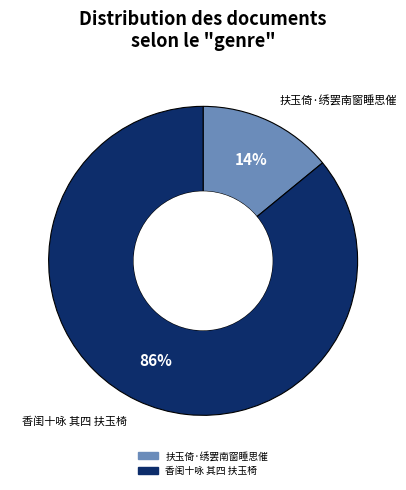

To the nearest percent, what is the difference between the largest and smallest slice percentages?

72%